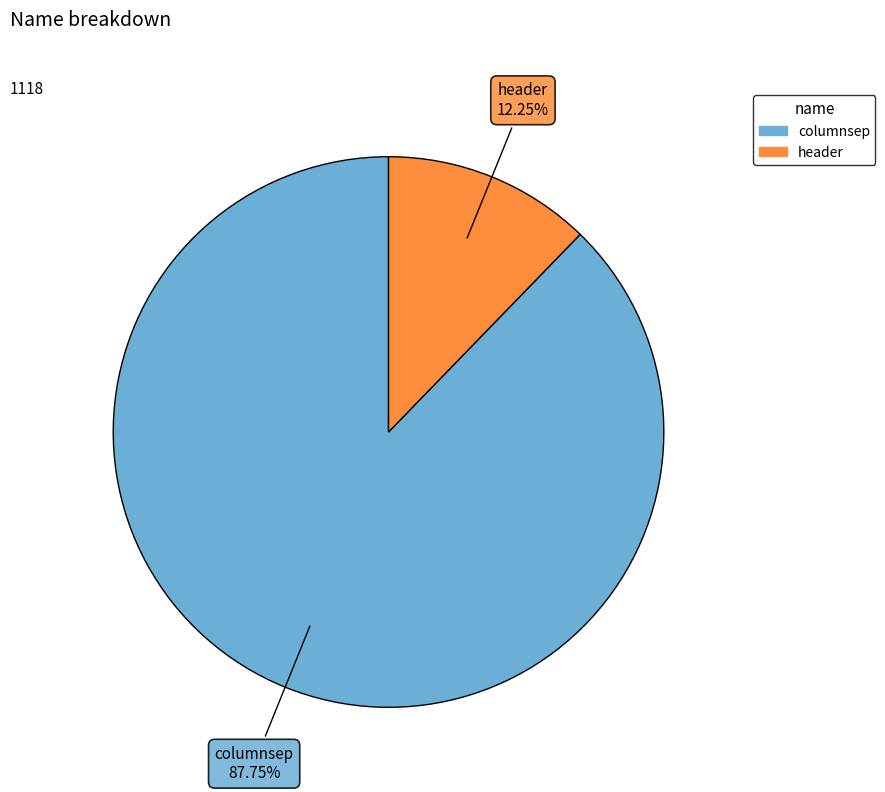

Combined, do columnsep and header account for over 50%?

Yes